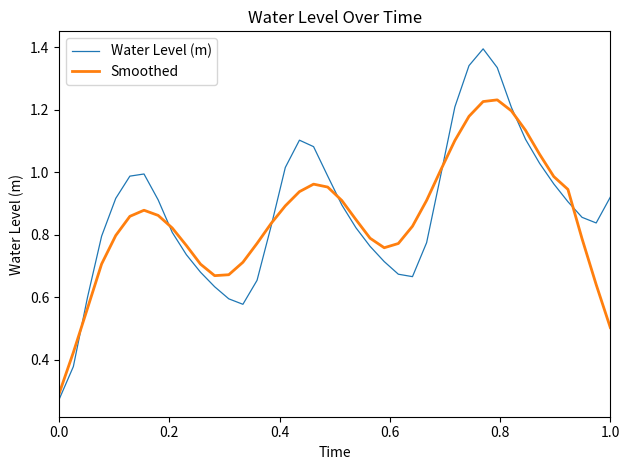

List the series in order of their peak value, highest first.

Water Level (m), Smoothed